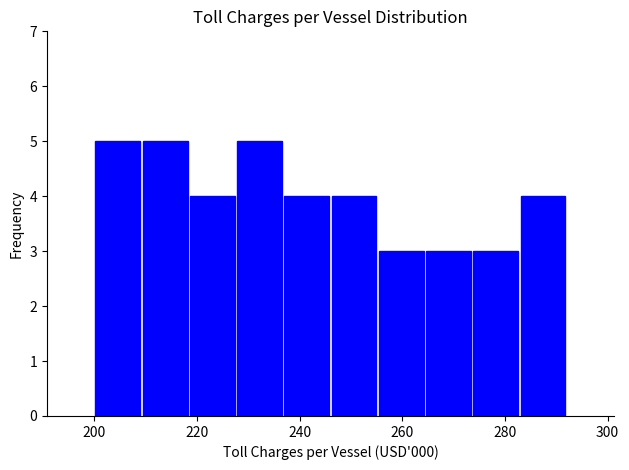

Reading left to right, transcribe this chart: for each bar, give the range it covers on the x-axis and its height. Neither the bar edges nor the heights are printed on the chart, so give them approximately, as read against the axes.

200.0 to 209.2: 5
209.2 to 218.4: 5
218.4 to 227.6: 4
227.6 to 236.8: 5
236.8 to 246.0: 4
246.0 to 255.2: 4
255.2 to 264.4: 3
264.4 to 273.6: 3
273.6 to 282.8: 3
282.8 to 292.0: 4